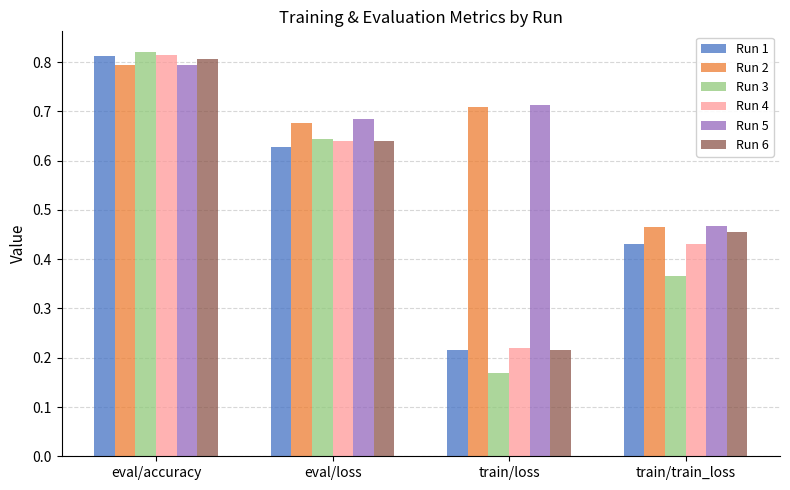

The value of Run 2 at train/train_loss is 0.2. True or false?

False